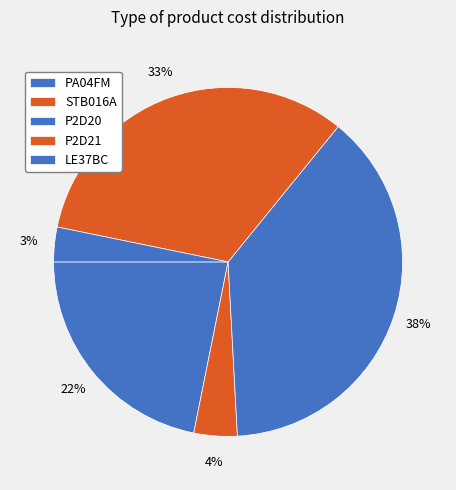

How many slices are in this pie chart?

5